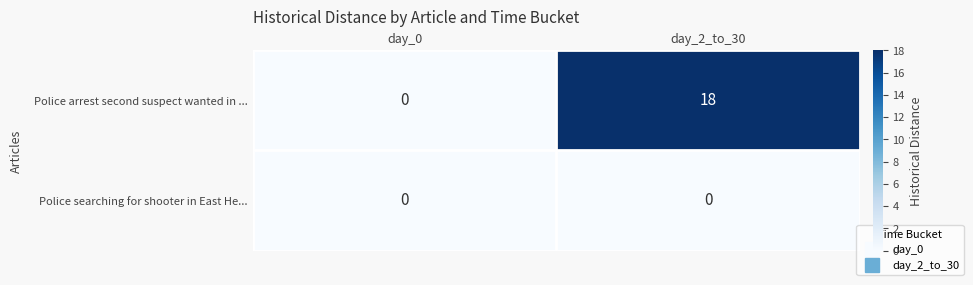

How many data points does each series have?

2